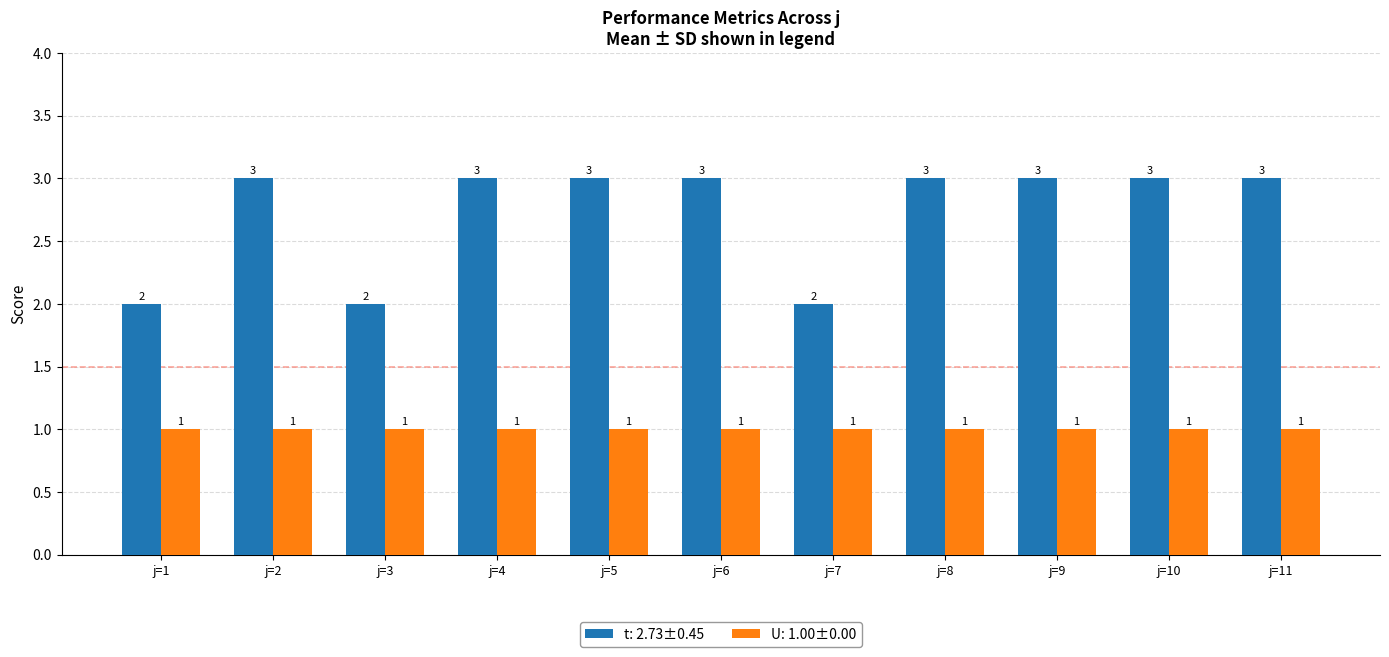

Is it true that t: 2.73±0.45 equals 3 at j=10?

True